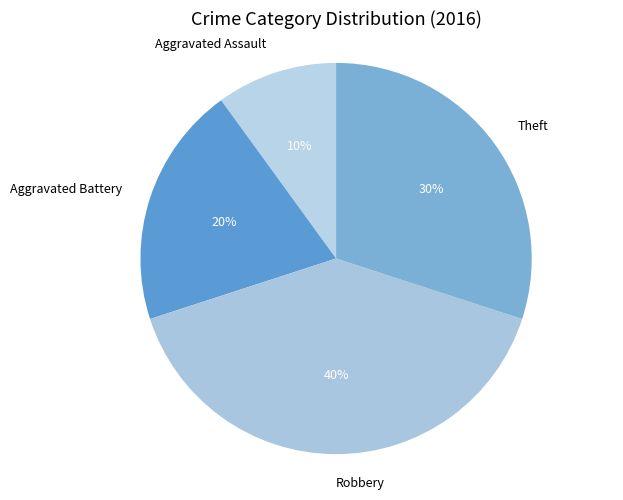

To the nearest percent, what percentage of the pie is Aggravated Battery?

20%